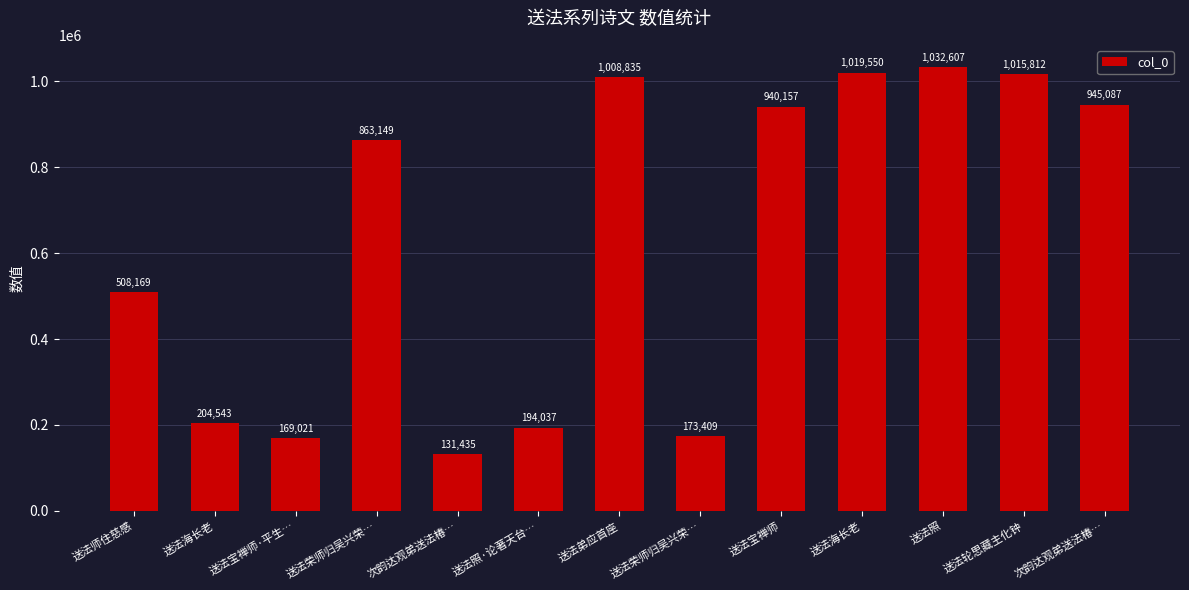

What is the difference between the maximum and second lowest values?

863586